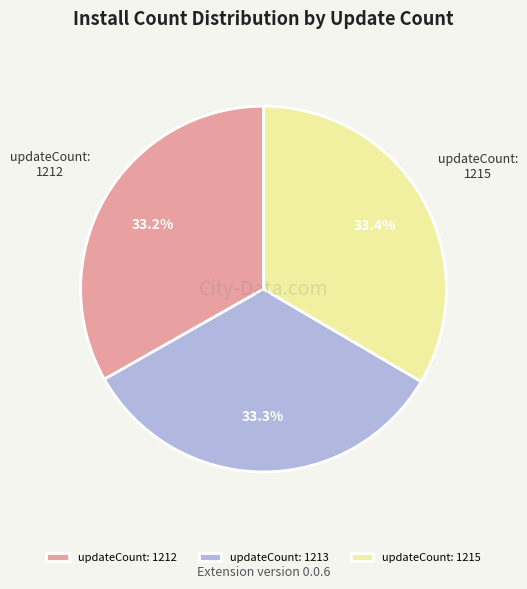

What portion of the pie excludes updateCount: 1213?

66.7%